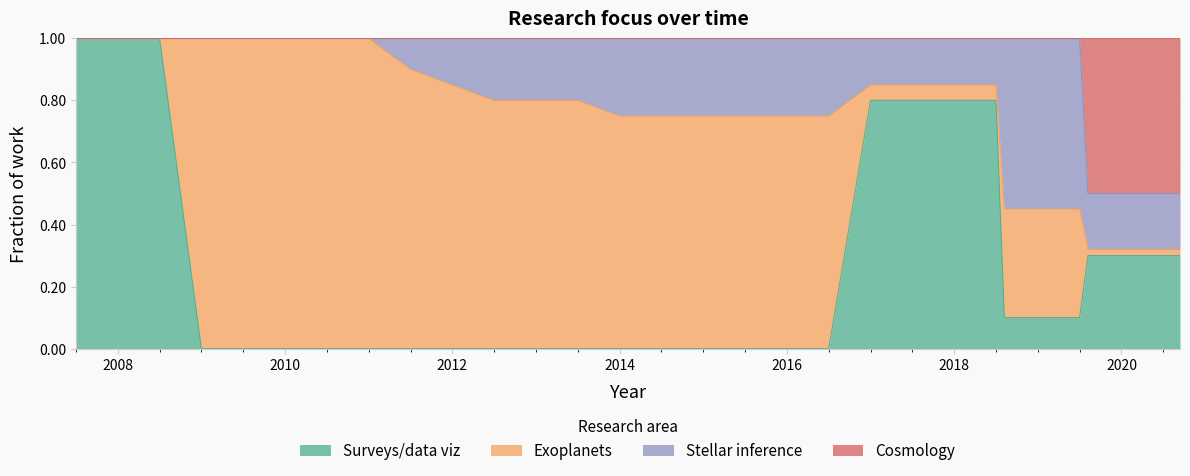

What is the spread (max minus min) of values at 2009.5?

1.0